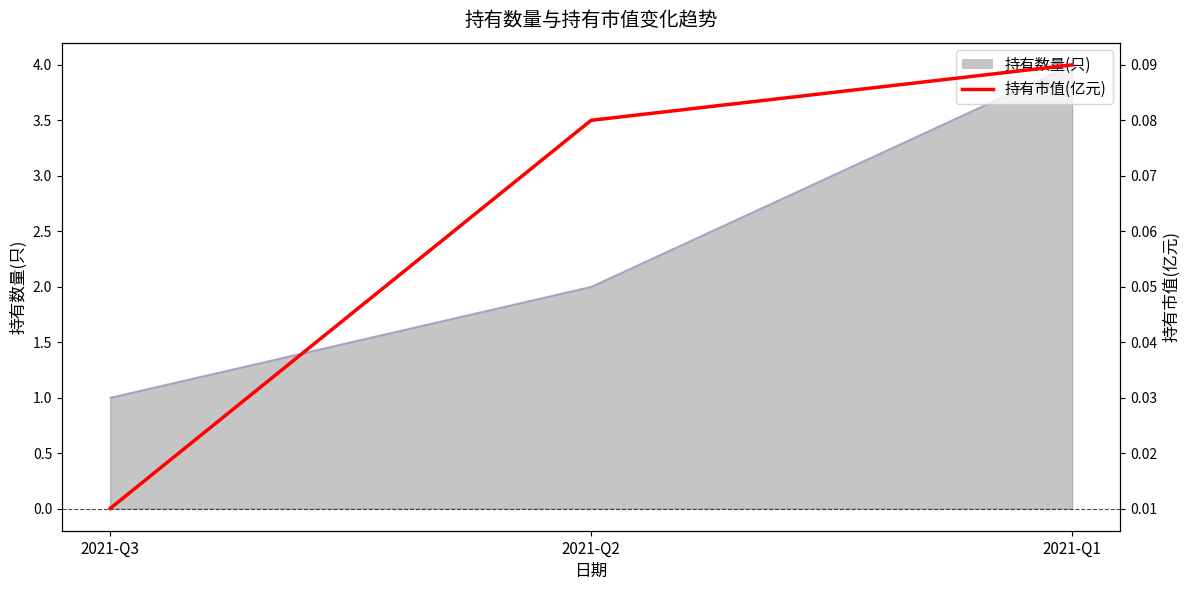

List the labels in order of value, largest first.

2021-Q1, 2021-Q2, 2021-Q3